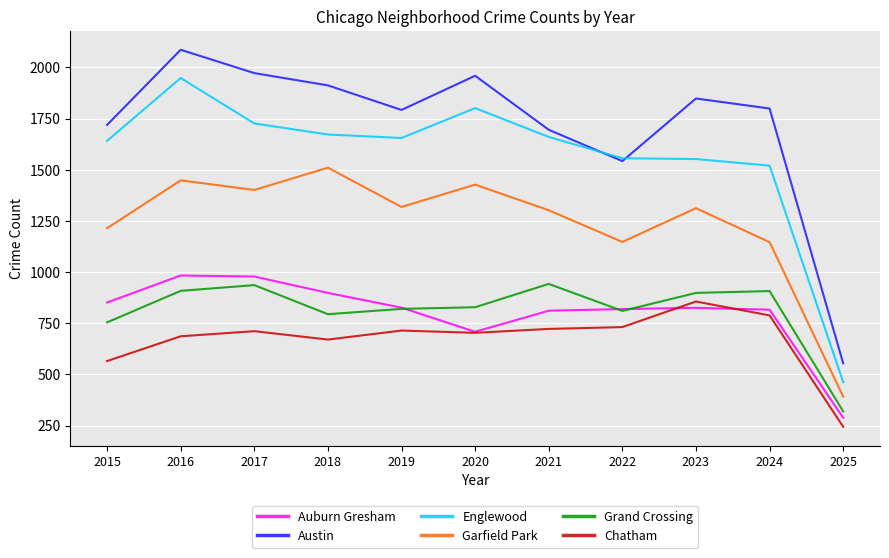

At which category does the chart reach its minimum across all series?

2025